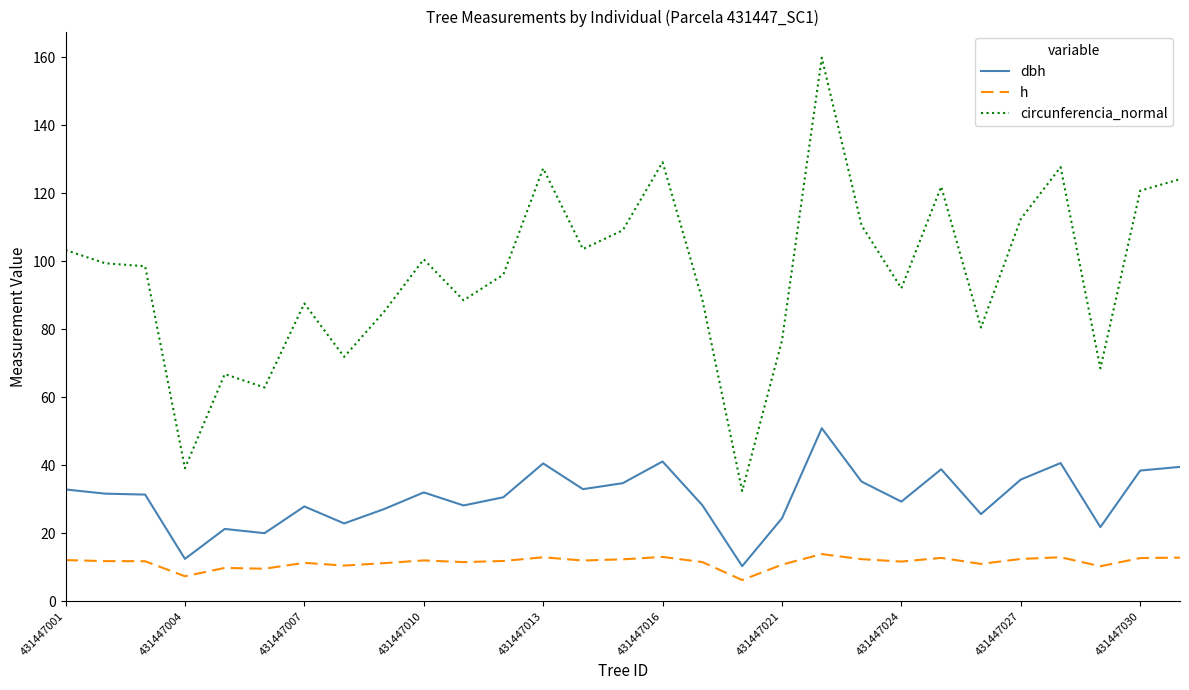

Rank the series by their maximum value, from lowest to highest.

h, dbh, circunferencia_normal